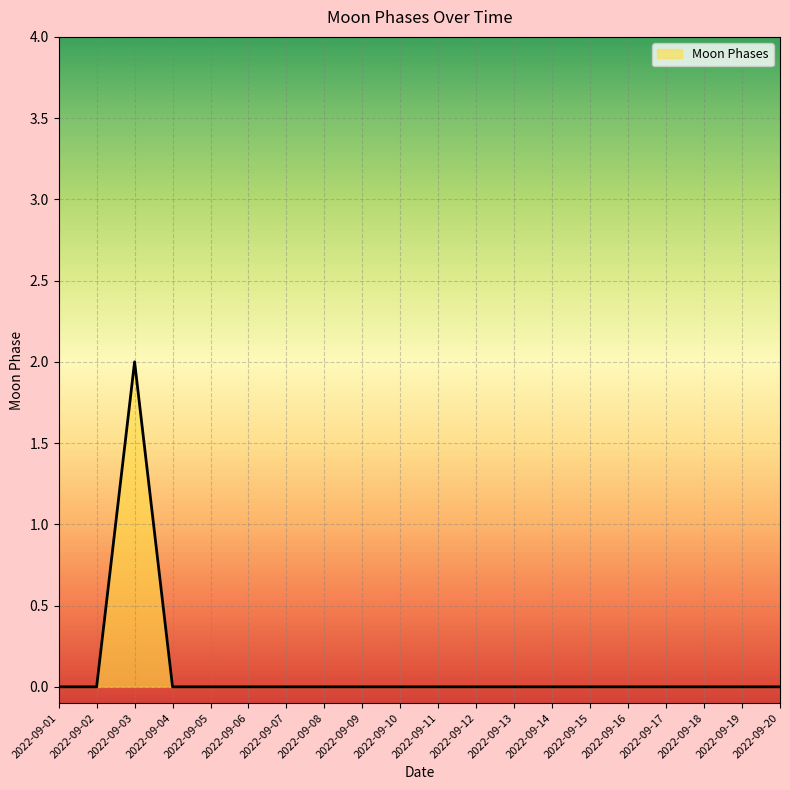

Count the values in the range 0 to 1.

19